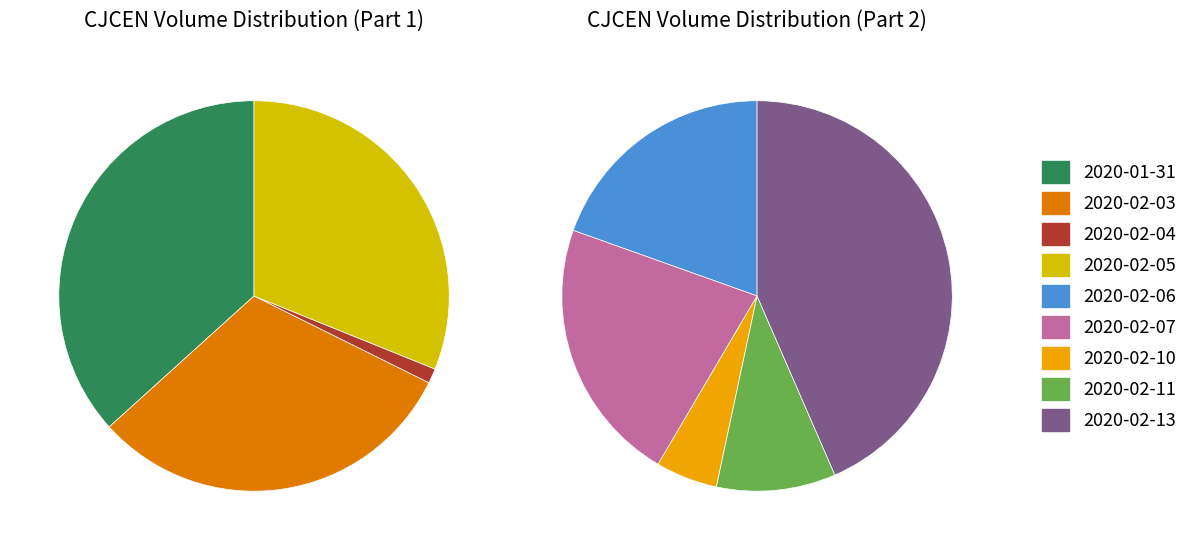

What is the smallest slice in the pie chart?

2020-02-04